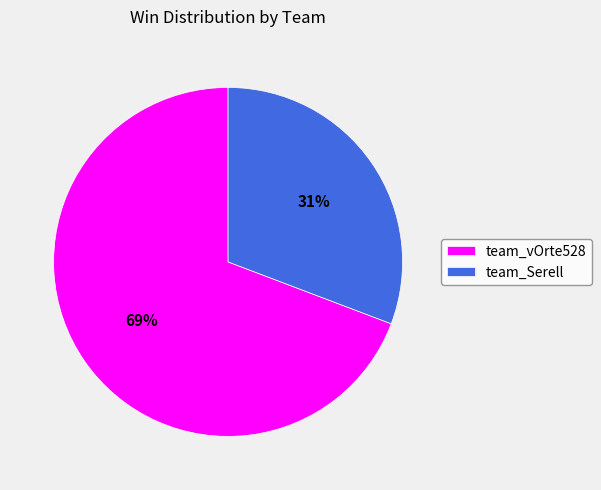

Is the sum of team_vOrte528 and team_Serell greater than half?

Yes